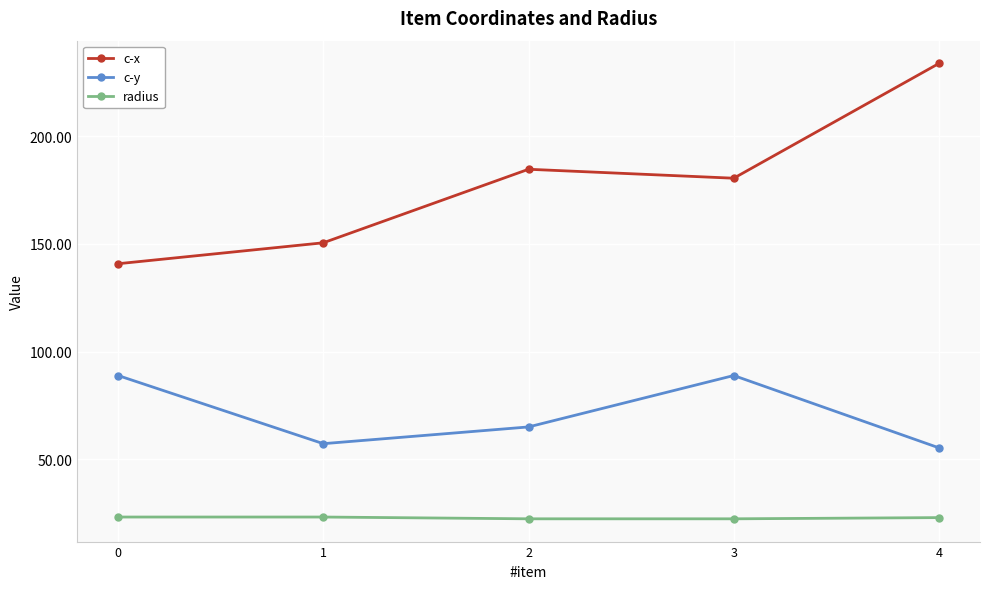

The value of c-y at 0 is 88.9. True or false?

True